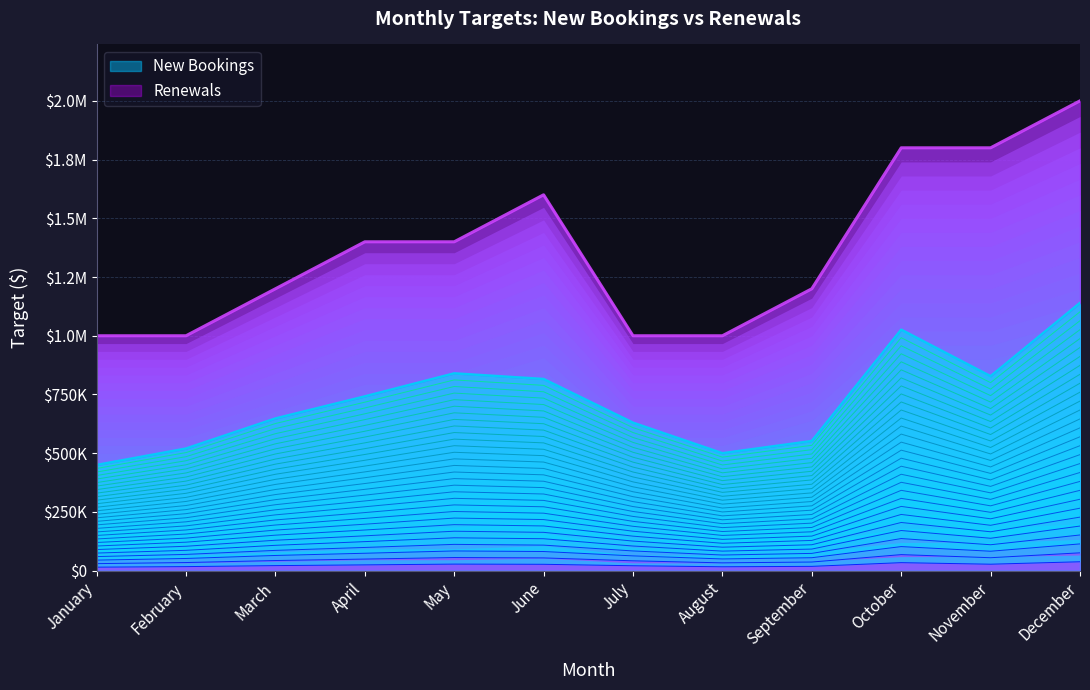

The value at September is 239200.0. True or false?

True